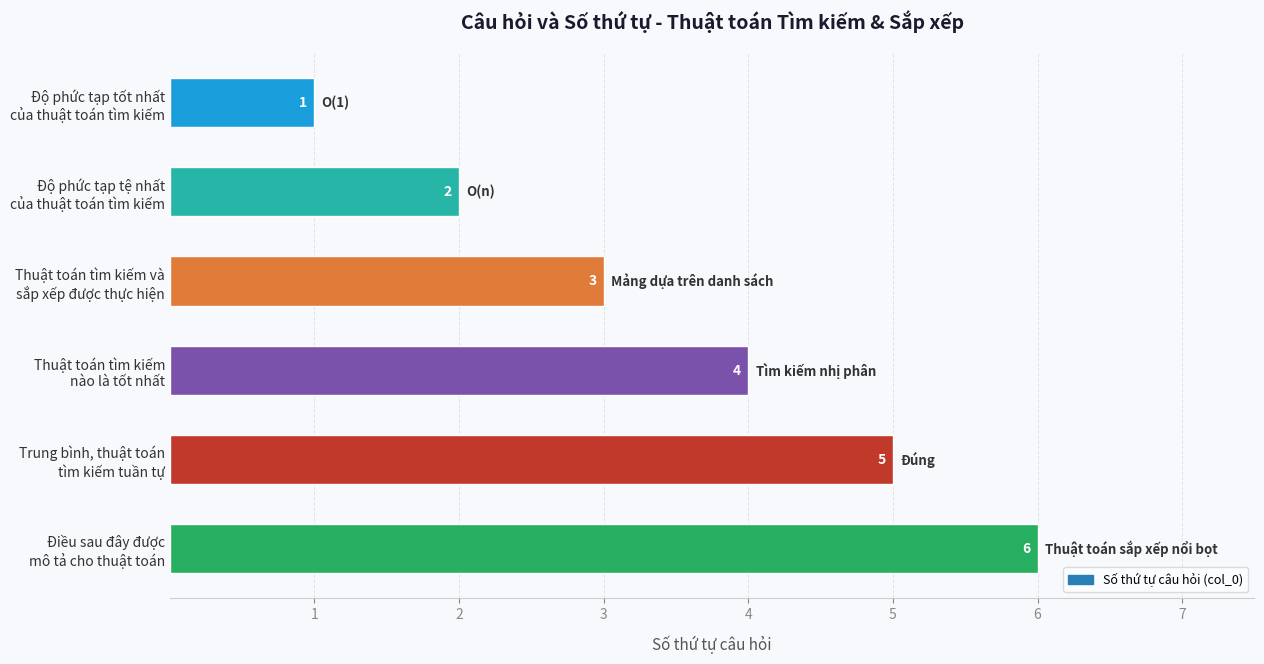

Are the bars horizontal?

Yes